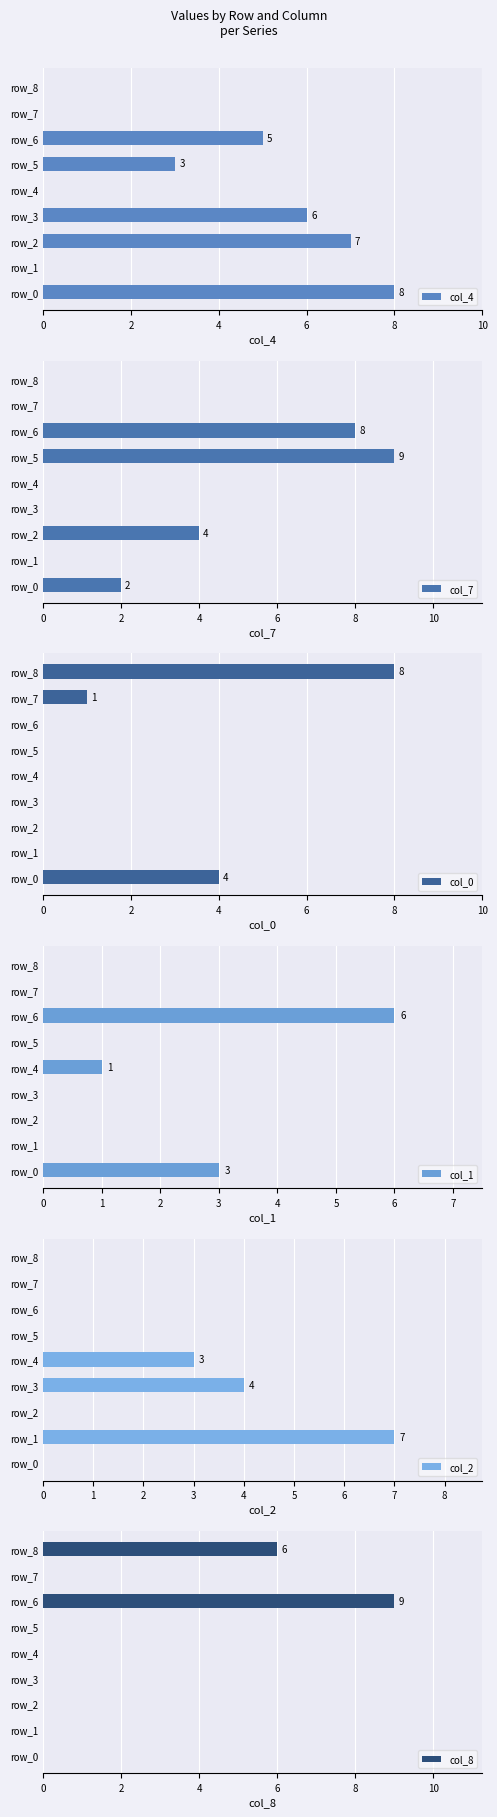

True or false: col_4 has a value of 5 at row_4.

False